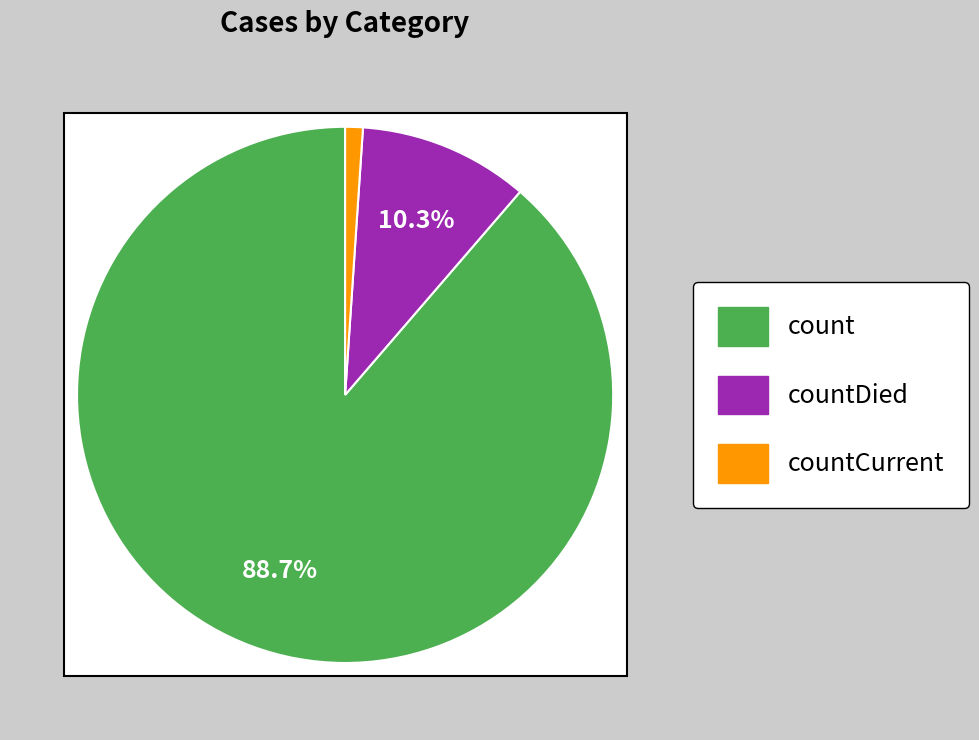

To the nearest percent, what is the combined percentage of countDied and count?

99%